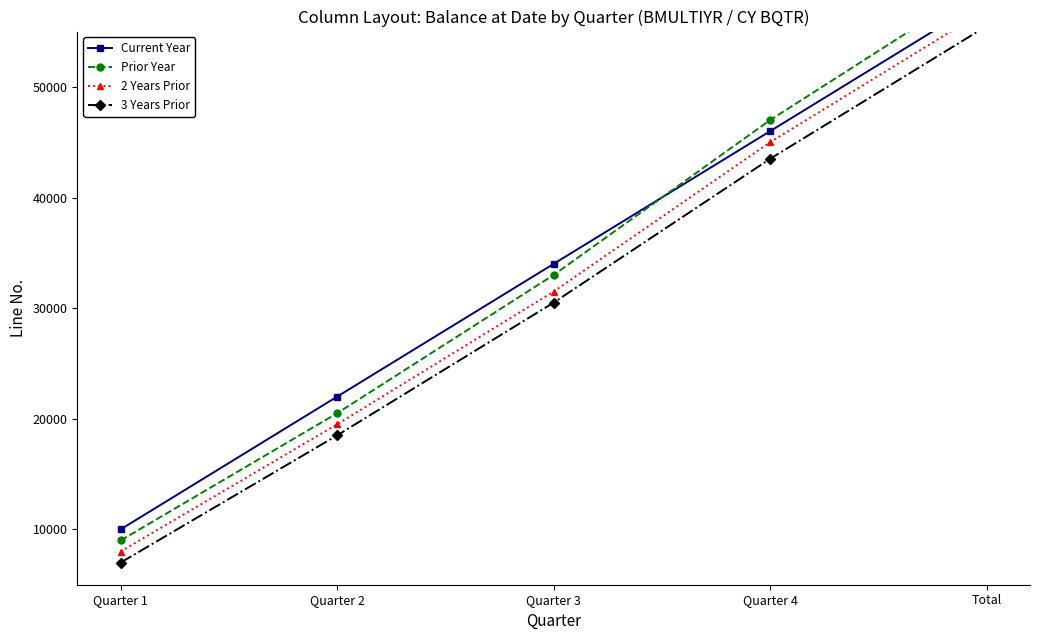

What is the average value of the Prior Year series?

33800